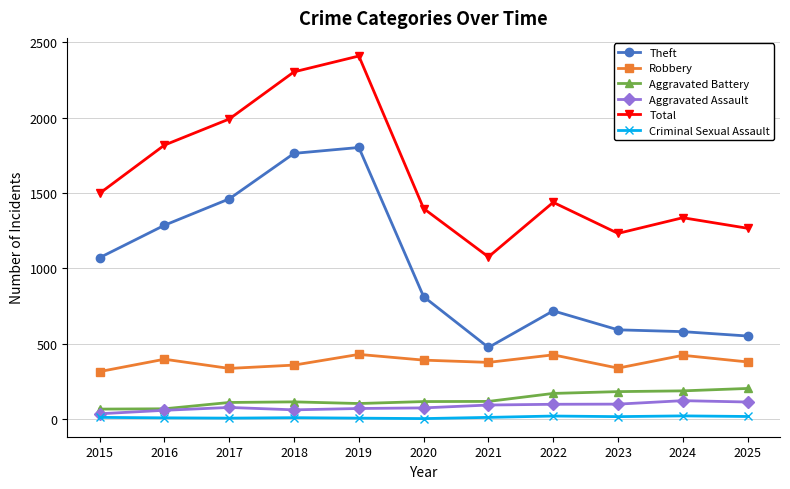

Does the chart have visible grid lines?

Yes